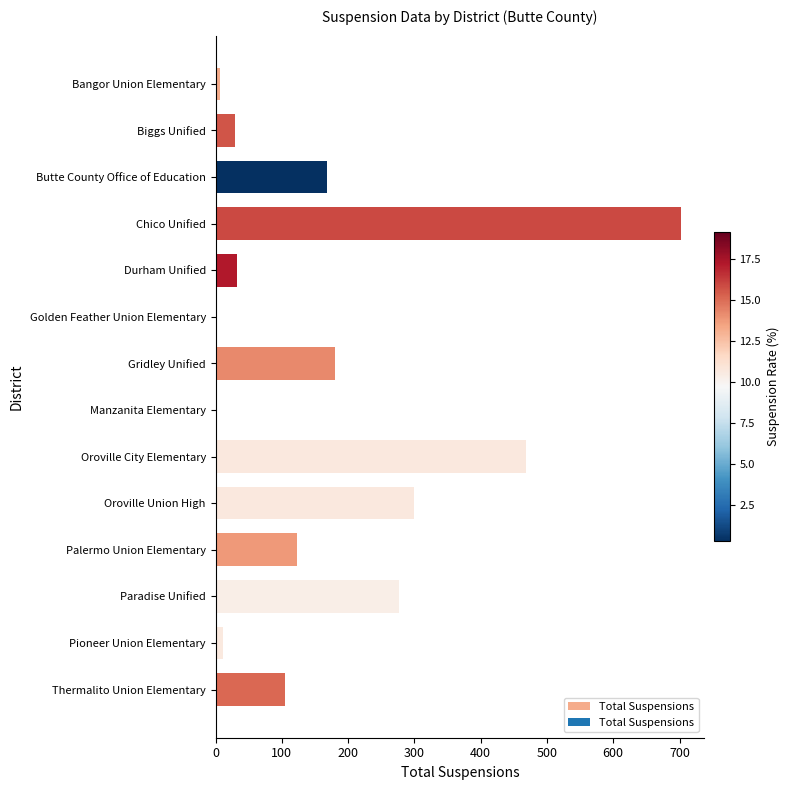

The chart shows a value of 469 at Oroville City Elementary. True or false?

True